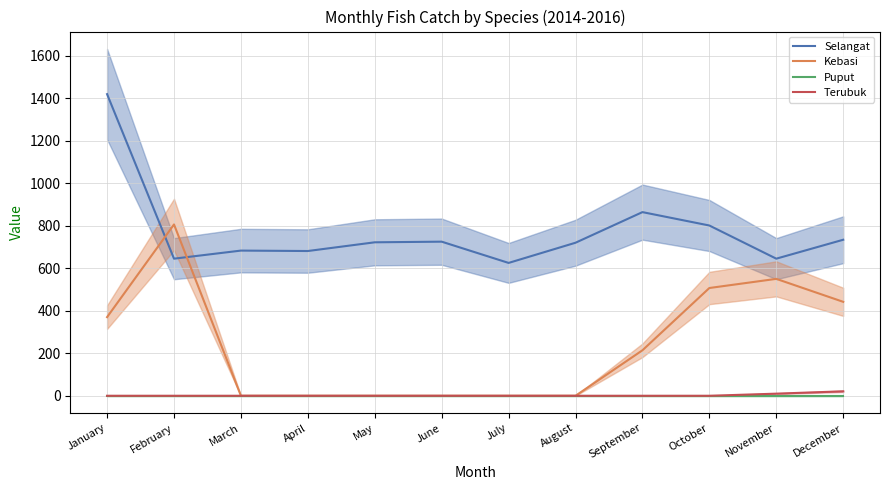

What are all the series names shown in the legend?

Selangat, Kebasi, Puput, Terubuk